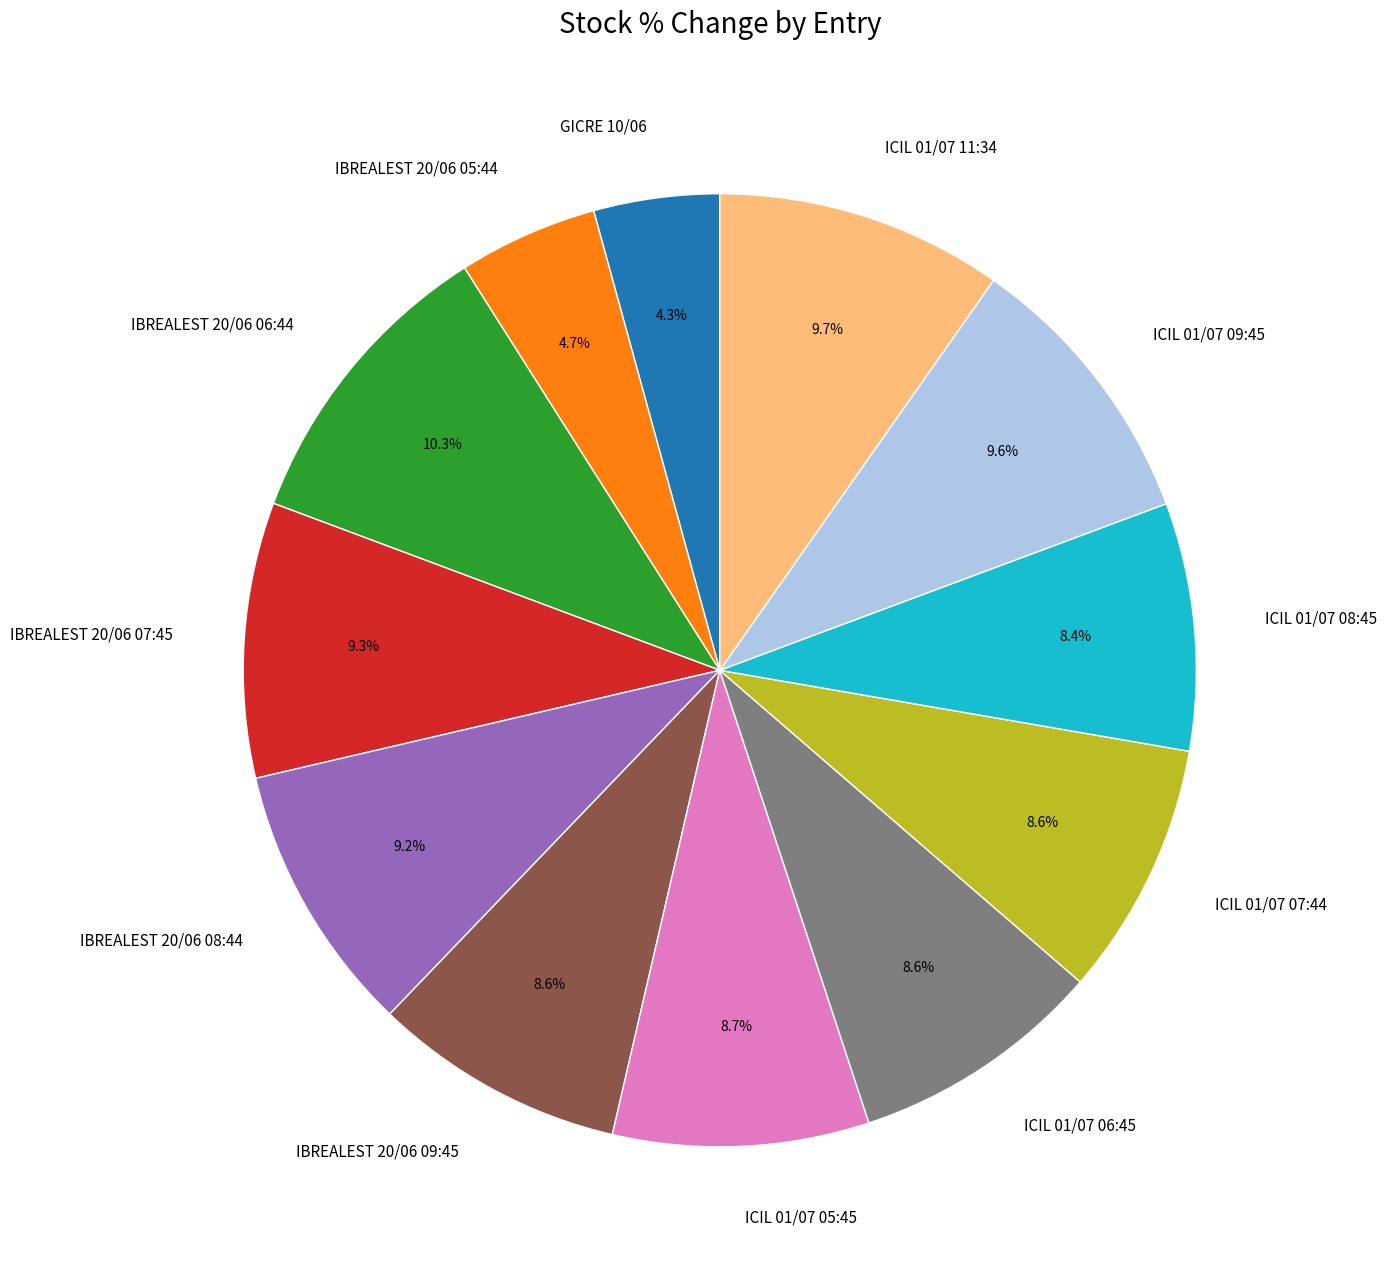

What is the largest slice in the pie chart?

IBREALEST 20/06 06:44